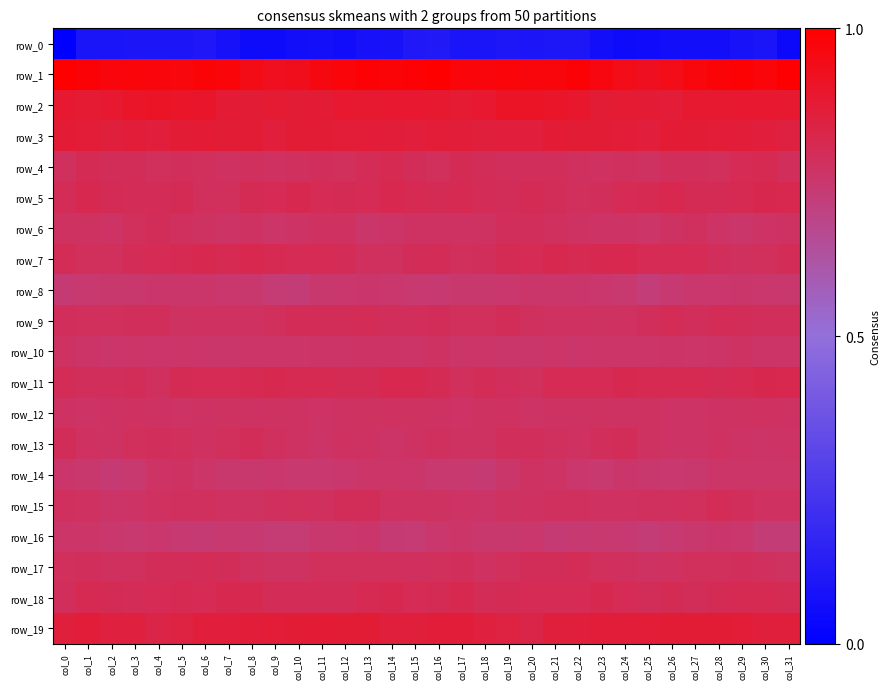

Reading left to right, extract all data points from this chart.

row_0: col_0=0.0	col_1=0.1	col_2=0.1	col_3=0.1	col_4=0.1	col_5=0.1	col_6=0.1	col_7=0.1	col_8=0.1	col_9=0.1	col_10=0.1	col_11=0.1	col_12=0.1	col_13=0.1	col_14=0.1	col_15=0.1	col_16=0.1	col_17=0.1	col_18=0.1	col_19=0.1	col_20=0.1	col_21=0.1	col_22=0.1	col_23=0.1	col_24=0.1	col_25=0.1	col_26=0.1	col_27=0.1	col_28=0.1	col_29=0.1	col_30=0.1	col_31=0.0
row_1: col_0=1.0	col_1=1.0	col_2=1.0	col_3=1.0	col_4=1.0	col_5=1.0	col_6=1.0	col_7=1.0	col_8=0.9	col_9=0.9	col_10=0.9	col_11=1.0	col_12=1.0	col_13=1.0	col_14=1.0	col_15=1.0	col_16=1.0	col_17=1.0	col_18=1.0	col_19=1.0	col_20=1.0	col_21=1.0	col_22=1.0	col_23=1.0	col_24=0.9	col_25=0.9	col_26=0.9	col_27=1.0	col_28=1.0	col_29=1.0	col_30=1.0	col_31=1.0
row_2: col_0=0.9	col_1=0.9	col_2=0.9	col_3=0.9	col_4=0.9	col_5=0.9	col_6=0.9	col_7=0.9	col_8=0.9	col_9=0.9	col_10=0.9	col_11=0.9	col_12=0.9	col_13=0.9	col_14=0.9	col_15=0.9	col_16=0.9	col_17=0.9	col_18=0.9	col_19=0.9	col_20=0.9	col_21=0.9	col_22=0.9	col_23=0.9	col_24=0.9	col_25=0.9	col_26=0.9	col_27=0.9	col_28=0.9	col_29=0.9	col_30=0.9	col_31=0.9
row_3: col_0=0.9	col_1=0.9	col_2=0.9	col_3=0.9	col_4=0.9	col_5=0.9	col_6=0.9	col_7=0.9	col_8=0.9	col_9=0.9	col_10=0.9	col_11=0.9	col_12=0.9	col_13=0.9	col_14=0.9	col_15=0.9	col_16=0.9	col_17=0.9	col_18=0.9	col_19=0.9	col_20=0.9	col_21=0.9	col_22=0.9	col_23=0.9	col_24=0.9	col_25=0.9	col_26=0.9	col_27=0.9	col_28=0.9	col_29=0.9	col_30=0.9	col_31=0.8
row_4: col_0=0.8	col_1=0.8	col_2=0.8	col_3=0.8	col_4=0.8	col_5=0.8	col_6=0.8	col_7=0.8	col_8=0.8	col_9=0.8	col_10=0.8	col_11=0.8	col_12=0.8	col_13=0.8	col_14=0.8	col_15=0.8	col_16=0.8	col_17=0.8	col_18=0.8	col_19=0.8	col_20=0.8	col_21=0.8	col_22=0.8	col_23=0.8	col_24=0.8	col_25=0.8	col_26=0.8	col_27=0.8	col_28=0.8	col_29=0.8	col_30=0.8	col_31=0.8
row_5: col_0=0.8	col_1=0.8	col_2=0.8	col_3=0.8	col_4=0.8	col_5=0.8	col_6=0.8	col_7=0.8	col_8=0.8	col_9=0.8	col_10=0.8	col_11=0.8	col_12=0.8	col_13=0.8	col_14=0.8	col_15=0.8	col_16=0.8	col_17=0.8	col_18=0.8	col_19=0.8	col_20=0.8	col_21=0.8	col_22=0.8	col_23=0.8	col_24=0.8	col_25=0.8	col_26=0.8	col_27=0.8	col_28=0.8	col_29=0.8	col_30=0.8	col_31=0.8
row_6: col_0=0.8	col_1=0.8	col_2=0.8	col_3=0.8	col_4=0.8	col_5=0.8	col_6=0.8	col_7=0.8	col_8=0.8	col_9=0.8	col_10=0.8	col_11=0.8	col_12=0.8	col_13=0.8	col_14=0.8	col_15=0.8	col_16=0.8	col_17=0.8	col_18=0.8	col_19=0.8	col_20=0.8	col_21=0.8	col_22=0.8	col_23=0.8	col_24=0.8	col_25=0.8	col_26=0.8	col_27=0.8	col_28=0.8	col_29=0.8	col_30=0.8	col_31=0.8
row_7: col_0=0.8	col_1=0.8	col_2=0.8	col_3=0.8	col_4=0.8	col_5=0.8	col_6=0.8	col_7=0.8	col_8=0.8	col_9=0.8	col_10=0.8	col_11=0.8	col_12=0.8	col_13=0.8	col_14=0.8	col_15=0.8	col_16=0.8	col_17=0.8	col_18=0.8	col_19=0.8	col_20=0.8	col_21=0.8	col_22=0.8	col_23=0.8	col_24=0.8	col_25=0.8	col_26=0.8	col_27=0.8	col_28=0.8	col_29=0.8	col_30=0.8	col_31=0.8
row_8: col_0=0.7	col_1=0.7	col_2=0.7	col_3=0.7	col_4=0.8	col_5=0.8	col_6=0.8	col_7=0.8	col_8=0.7	col_9=0.7	col_10=0.7	col_11=0.7	col_12=0.8	col_13=0.8	col_14=0.8	col_15=0.7	col_16=0.7	col_17=0.7	col_18=0.7	col_19=0.8	col_20=0.8	col_21=0.8	col_22=0.8	col_23=0.8	col_24=0.7	col_25=0.7	col_26=0.7	col_27=0.8	col_28=0.8	col_29=0.8	col_30=0.8	col_31=0.7
row_9: col_0=0.8	col_1=0.8	col_2=0.8	col_3=0.8	col_4=0.8	col_5=0.8	col_6=0.8	col_7=0.8	col_8=0.8	col_9=0.8	col_10=0.8	col_11=0.8	col_12=0.8	col_13=0.8	col_14=0.8	col_15=0.8	col_16=0.8	col_17=0.8	col_18=0.8	col_19=0.8	col_20=0.8	col_21=0.8	col_22=0.8	col_23=0.8	col_24=0.8	col_25=0.8	col_26=0.8	col_27=0.8	col_28=0.8	col_29=0.8	col_30=0.8	col_31=0.8
row_10: col_0=0.8	col_1=0.8	col_2=0.8	col_3=0.8	col_4=0.8	col_5=0.8	col_6=0.8	col_7=0.8	col_8=0.8	col_9=0.8	col_10=0.8	col_11=0.8	col_12=0.8	col_13=0.8	col_14=0.8	col_15=0.8	col_16=0.8	col_17=0.8	col_18=0.8	col_19=0.8	col_20=0.8	col_21=0.8	col_22=0.8	col_23=0.8	col_24=0.8	col_25=0.8	col_26=0.8	col_27=0.8	col_28=0.8	col_29=0.8	col_30=0.8	col_31=0.8
row_11: col_0=0.8	col_1=0.8	col_2=0.8	col_3=0.8	col_4=0.8	col_5=0.8	col_6=0.8	col_7=0.8	col_8=0.8	col_9=0.8	col_10=0.8	col_11=0.8	col_12=0.8	col_13=0.8	col_14=0.8	col_15=0.8	col_16=0.8	col_17=0.8	col_18=0.8	col_19=0.8	col_20=0.8	col_21=0.8	col_22=0.8	col_23=0.8	col_24=0.8	col_25=0.8	col_26=0.8	col_27=0.8	col_28=0.8	col_29=0.8	col_30=0.8	col_31=0.8
row_12: col_0=0.8	col_1=0.8	col_2=0.8	col_3=0.8	col_4=0.8	col_5=0.8	col_6=0.8	col_7=0.8	col_8=0.8	col_9=0.8	col_10=0.8	col_11=0.8	col_12=0.8	col_13=0.8	col_14=0.8	col_15=0.8	col_16=0.8	col_17=0.8	col_18=0.8	col_19=0.8	col_20=0.8	col_21=0.8	col_22=0.8	col_23=0.8	col_24=0.8	col_25=0.8	col_26=0.8	col_27=0.8	col_28=0.8	col_29=0.8	col_30=0.8	col_31=0.8
row_13: col_0=0.8	col_1=0.8	col_2=0.8	col_3=0.8	col_4=0.8	col_5=0.8	col_6=0.8	col_7=0.8	col_8=0.8	col_9=0.8	col_10=0.8	col_11=0.8	col_12=0.8	col_13=0.8	col_14=0.8	col_15=0.8	col_16=0.8	col_17=0.8	col_18=0.8	col_19=0.8	col_20=0.8	col_21=0.8	col_22=0.8	col_23=0.8	col_24=0.8	col_25=0.8	col_26=0.8	col_27=0.8	col_28=0.8	col_29=0.8	col_30=0.8	col_31=0.8
row_14: col_0=0.8	col_1=0.7	col_2=0.7	col_3=0.7	col_4=0.8	col_5=0.8	col_6=0.8	col_7=0.7	col_8=0.7	col_9=0.8	col_10=0.7	col_11=0.7	col_12=0.8	col_13=0.8	col_14=0.8	col_15=0.8	col_16=0.7	col_17=0.7	col_18=0.7	col_19=0.8	col_20=0.8	col_21=0.8	col_22=0.8	col_23=0.7	col_24=0.8	col_25=0.7	col_26=0.7	col_27=0.7	col_28=0.8	col_29=0.8	col_30=0.8	col_31=0.8
row_15: col_0=0.8	col_1=0.8	col_2=0.8	col_3=0.8	col_4=0.8	col_5=0.8	col_6=0.8	col_7=0.8	col_8=0.8	col_9=0.8	col_10=0.8	col_11=0.8	col_12=0.8	col_13=0.8	col_14=0.8	col_15=0.8	col_16=0.8	col_17=0.8	col_18=0.8	col_19=0.8	col_20=0.8	col_21=0.8	col_22=0.8	col_23=0.8	col_24=0.8	col_25=0.8	col_26=0.8	col_27=0.8	col_28=0.8	col_29=0.8	col_30=0.8	col_31=0.8
row_16: col_0=0.8	col_1=0.8	col_2=0.8	col_3=0.7	col_4=0.8	col_5=0.7	col_6=0.7	col_7=0.7	col_8=0.7	col_9=0.7	col_10=0.7	col_11=0.7	col_12=0.8	col_13=0.8	col_14=0.7	col_15=0.7	col_16=0.8	col_17=0.8	col_18=0.7	col_19=0.7	col_20=0.8	col_21=0.7	col_22=0.7	col_23=0.7	col_24=0.7	col_25=0.7	col_26=0.7	col_27=0.7	col_28=0.8	col_29=0.8	col_30=0.7	col_31=0.7
row_17: col_0=0.8	col_1=0.8	col_2=0.8	col_3=0.8	col_4=0.8	col_5=0.8	col_6=0.8	col_7=0.8	col_8=0.8	col_9=0.8	col_10=0.8	col_11=0.8	col_12=0.8	col_13=0.8	col_14=0.8	col_15=0.8	col_16=0.8	col_17=0.8	col_18=0.8	col_19=0.8	col_20=0.8	col_21=0.8	col_22=0.8	col_23=0.8	col_24=0.8	col_25=0.8	col_26=0.8	col_27=0.8	col_28=0.8	col_29=0.8	col_30=0.8	col_31=0.8
row_18: col_0=0.8	col_1=0.8	col_2=0.8	col_3=0.8	col_4=0.8	col_5=0.8	col_6=0.8	col_7=0.8	col_8=0.8	col_9=0.8	col_10=0.8	col_11=0.8	col_12=0.8	col_13=0.8	col_14=0.8	col_15=0.8	col_16=0.8	col_17=0.8	col_18=0.8	col_19=0.8	col_20=0.8	col_21=0.8	col_22=0.8	col_23=0.8	col_24=0.8	col_25=0.8	col_26=0.8	col_27=0.8	col_28=0.8	col_29=0.8	col_30=0.8	col_31=0.8
row_19: col_0=0.9	col_1=0.9	col_2=0.9	col_3=0.9	col_4=0.8	col_5=0.8	col_6=0.9	col_7=0.9	col_8=0.9	col_9=0.9	col_10=0.9	col_11=0.9	col_12=0.9	col_13=0.9	col_14=0.9	col_15=0.9	col_16=0.9	col_17=0.9	col_18=0.9	col_19=0.8	col_20=0.8	col_21=0.9	col_22=0.9	col_23=0.9	col_24=0.9	col_25=0.9	col_26=0.9	col_27=0.9	col_28=0.9	col_29=0.9	col_30=0.9	col_31=0.9